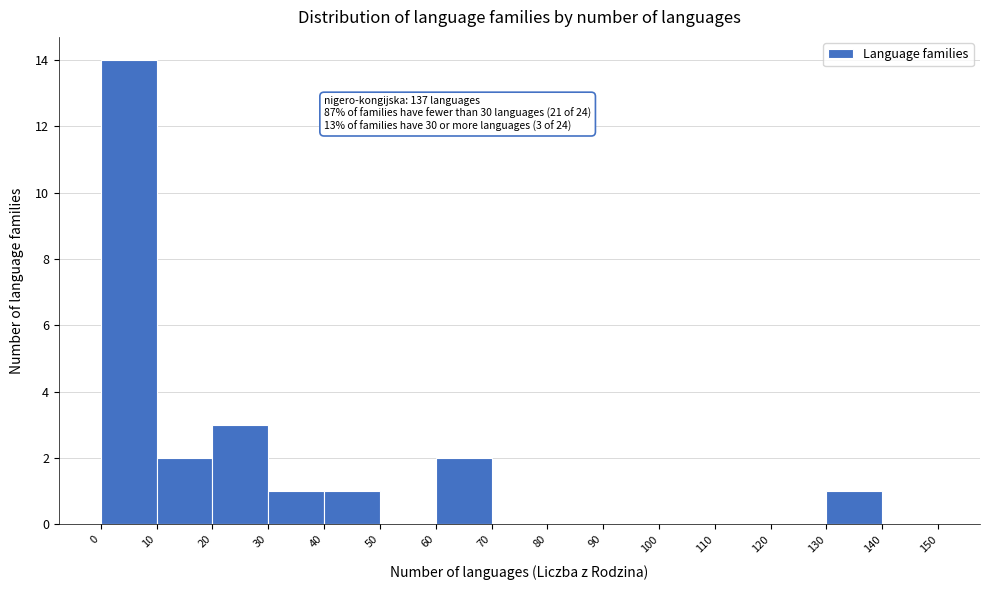

Over which range of the x-axis is the bar tallest?

0 to 10